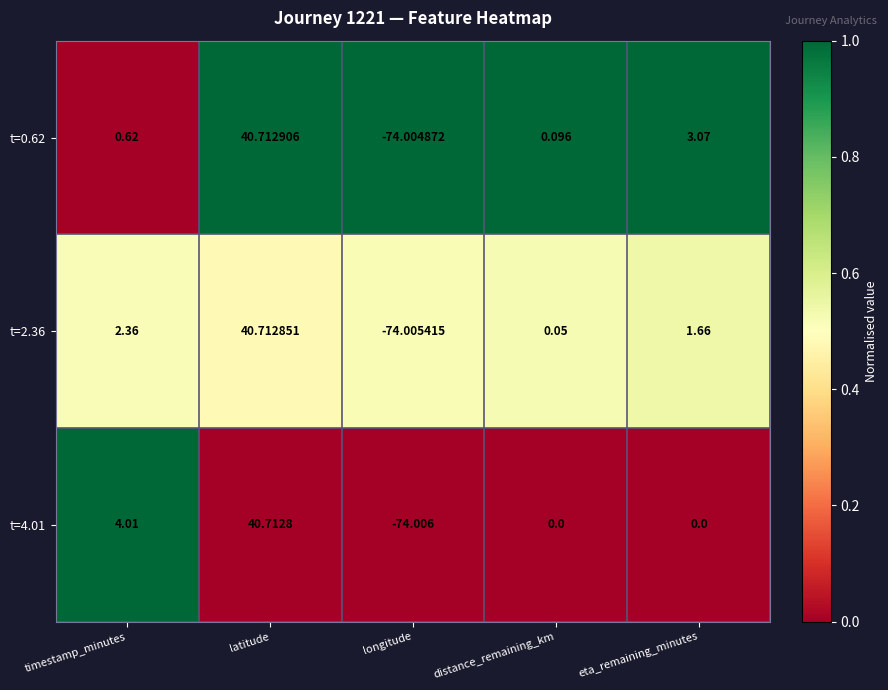

At which category is the sum across all series the highest?

latitude